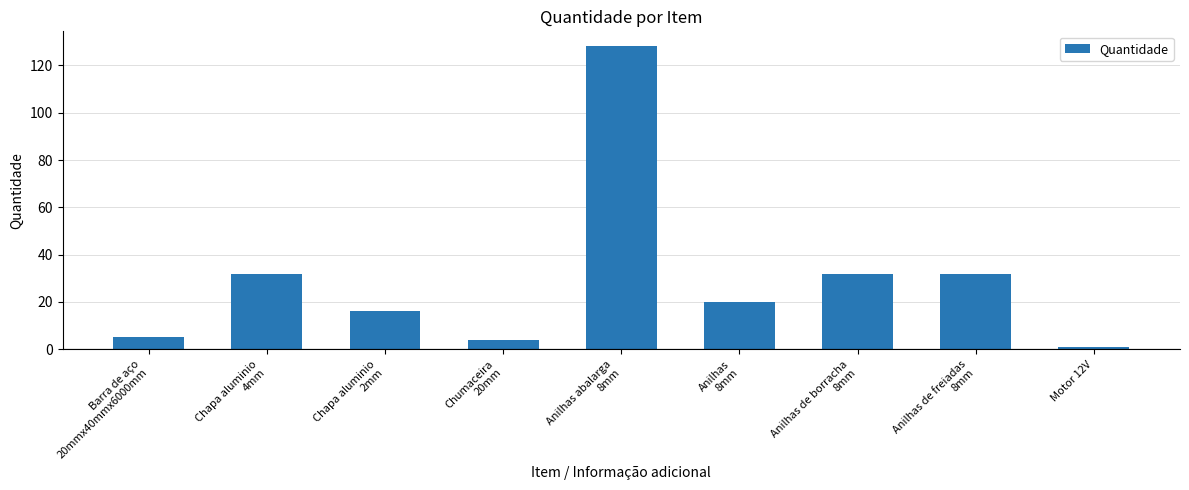

What is the average value?

30